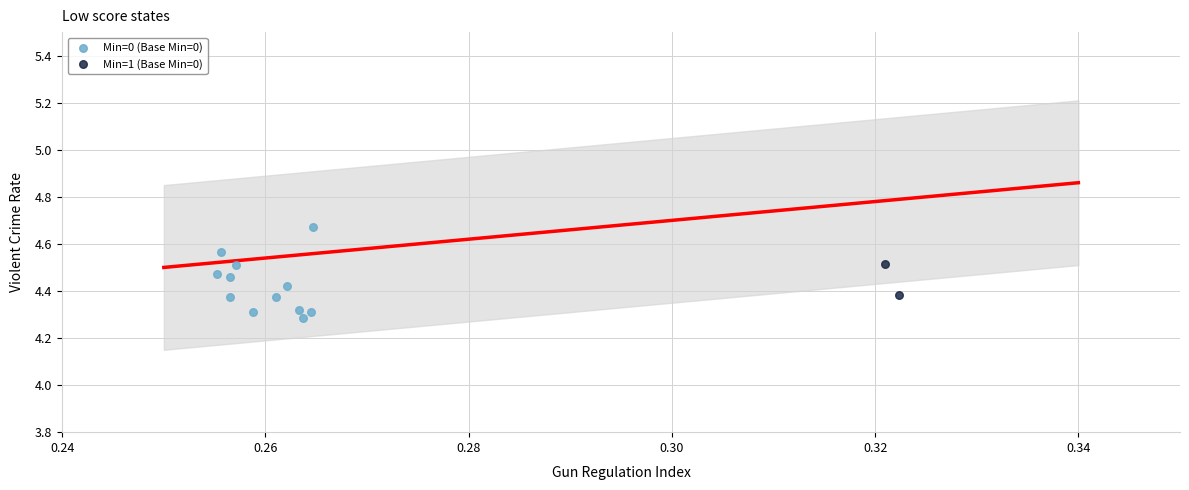

Which series has the widest spread of Y values?

Min=0 (Base Min=0)